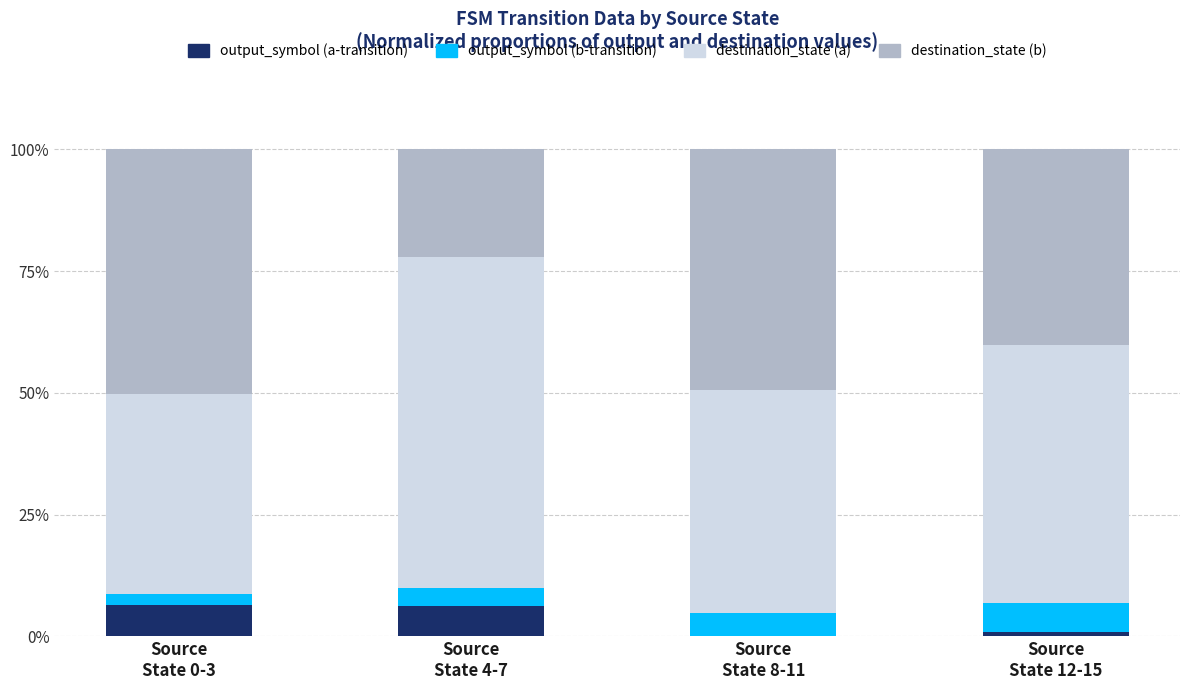

How many data points does each series have?

4